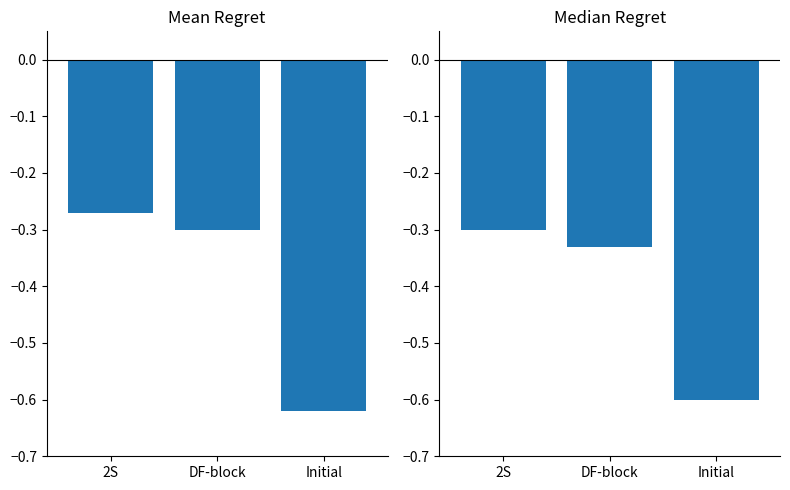

True or false: the data shows -0.3 at 2S.

True